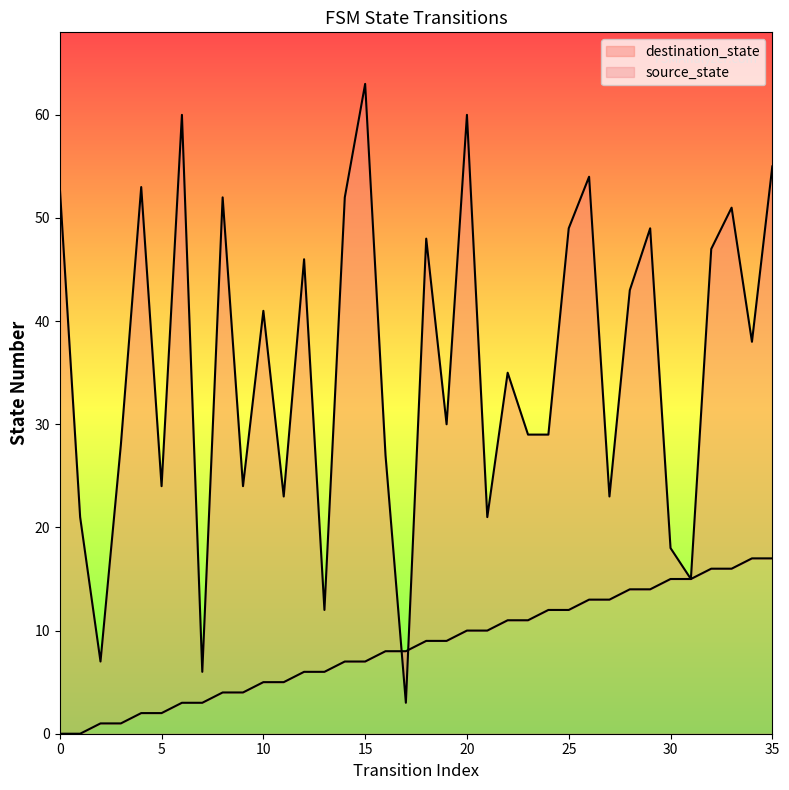

What is the value of the destination_state point at the 27th from the left?

54